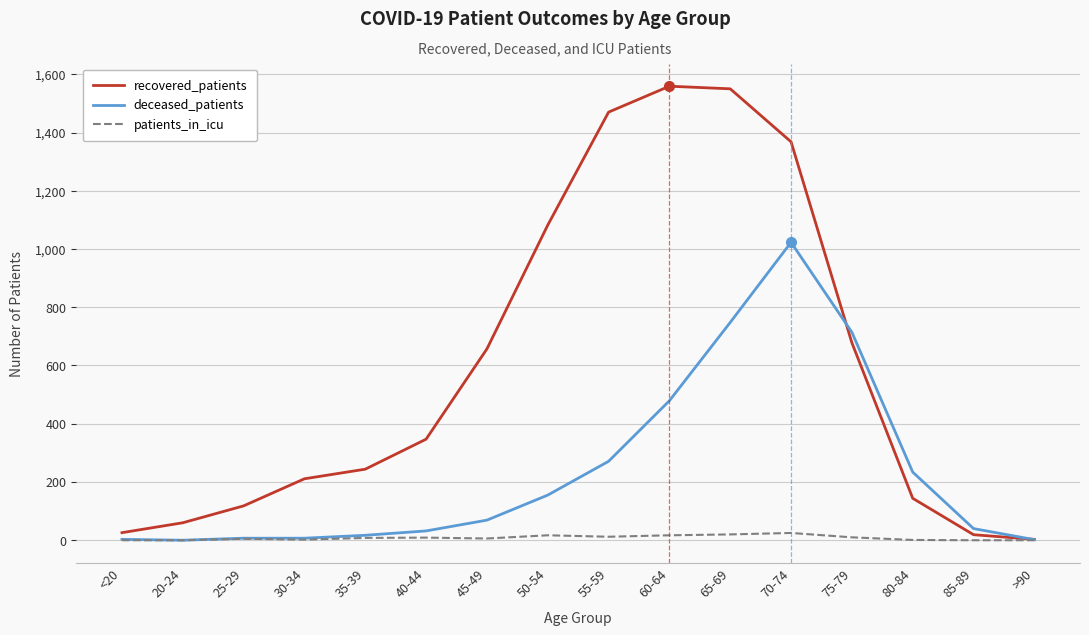

What are all the series names shown in the legend?

recovered_patients, deceased_patients, patients_in_icu